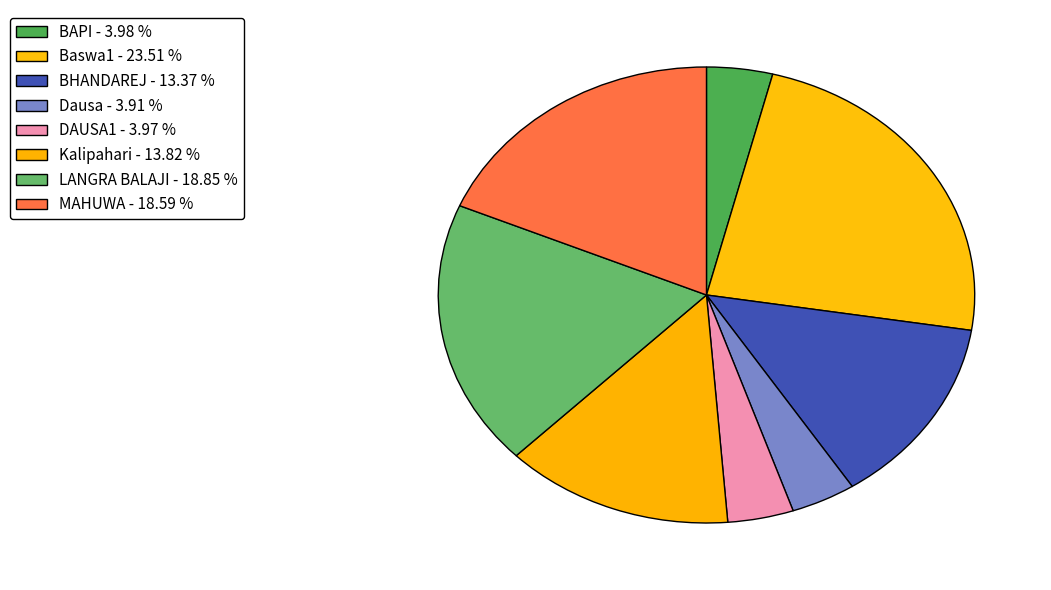

Count the number of slices in the pie.

8